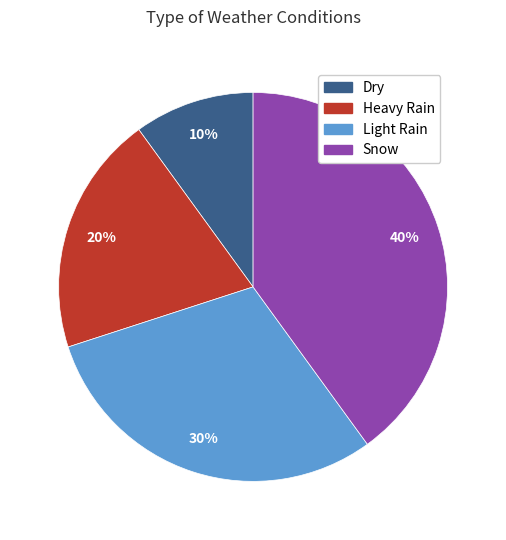

To the nearest percent, what is the average slice percentage?

25%